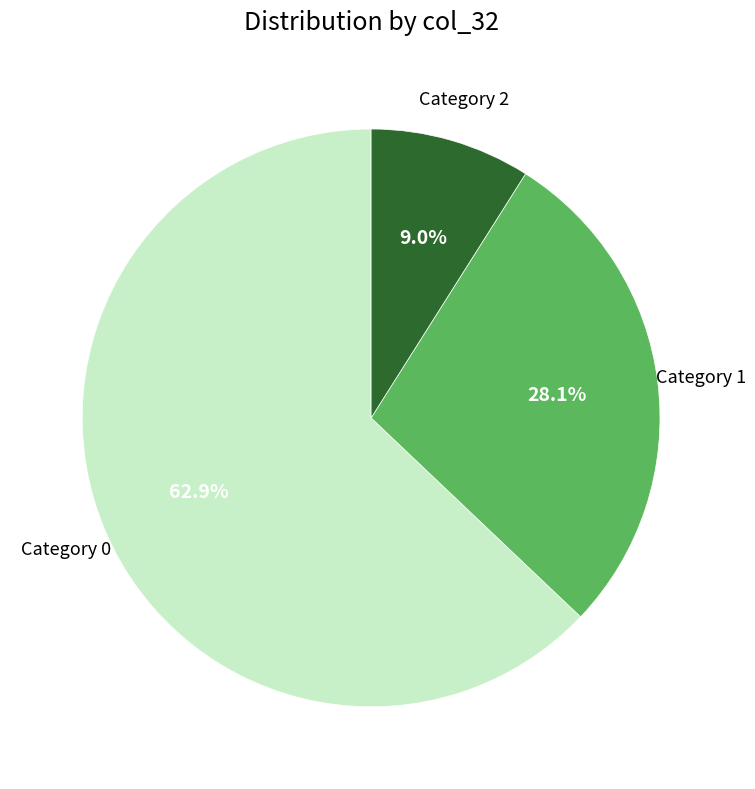

Does any single category account for the majority?

Yes